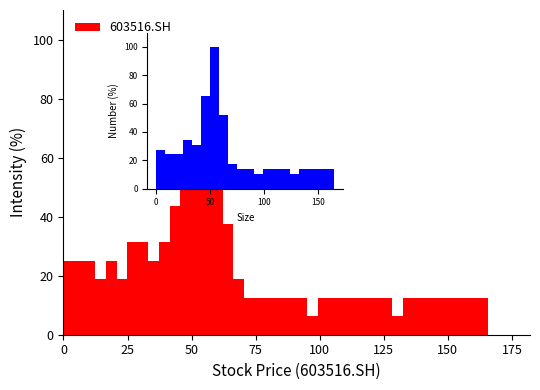

Read against the x-axis, roughly where is the centre of the tallest bar?

55